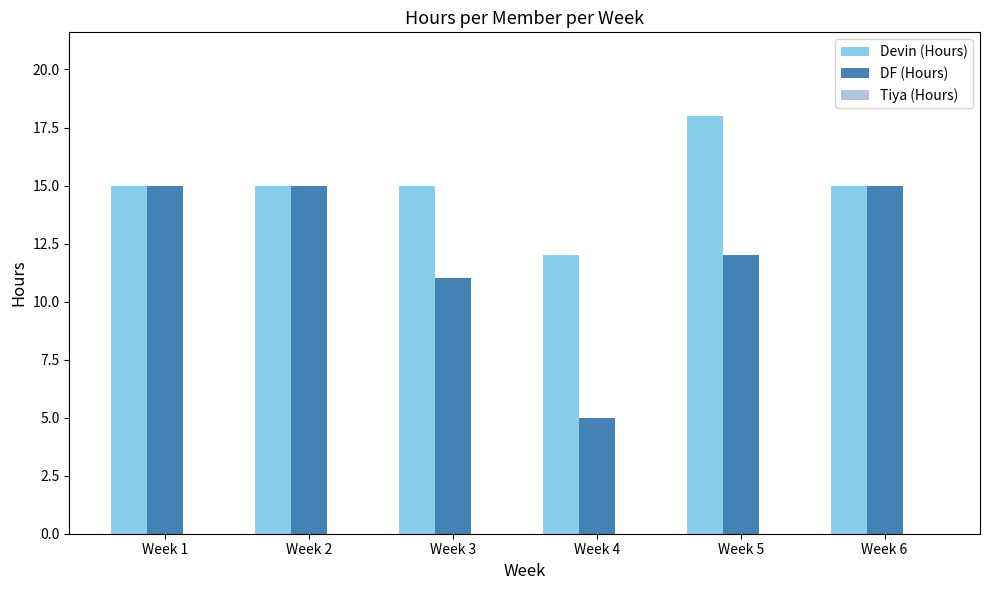

What is the difference between the maximum and minimum values in the Devin (Hours) series?

6